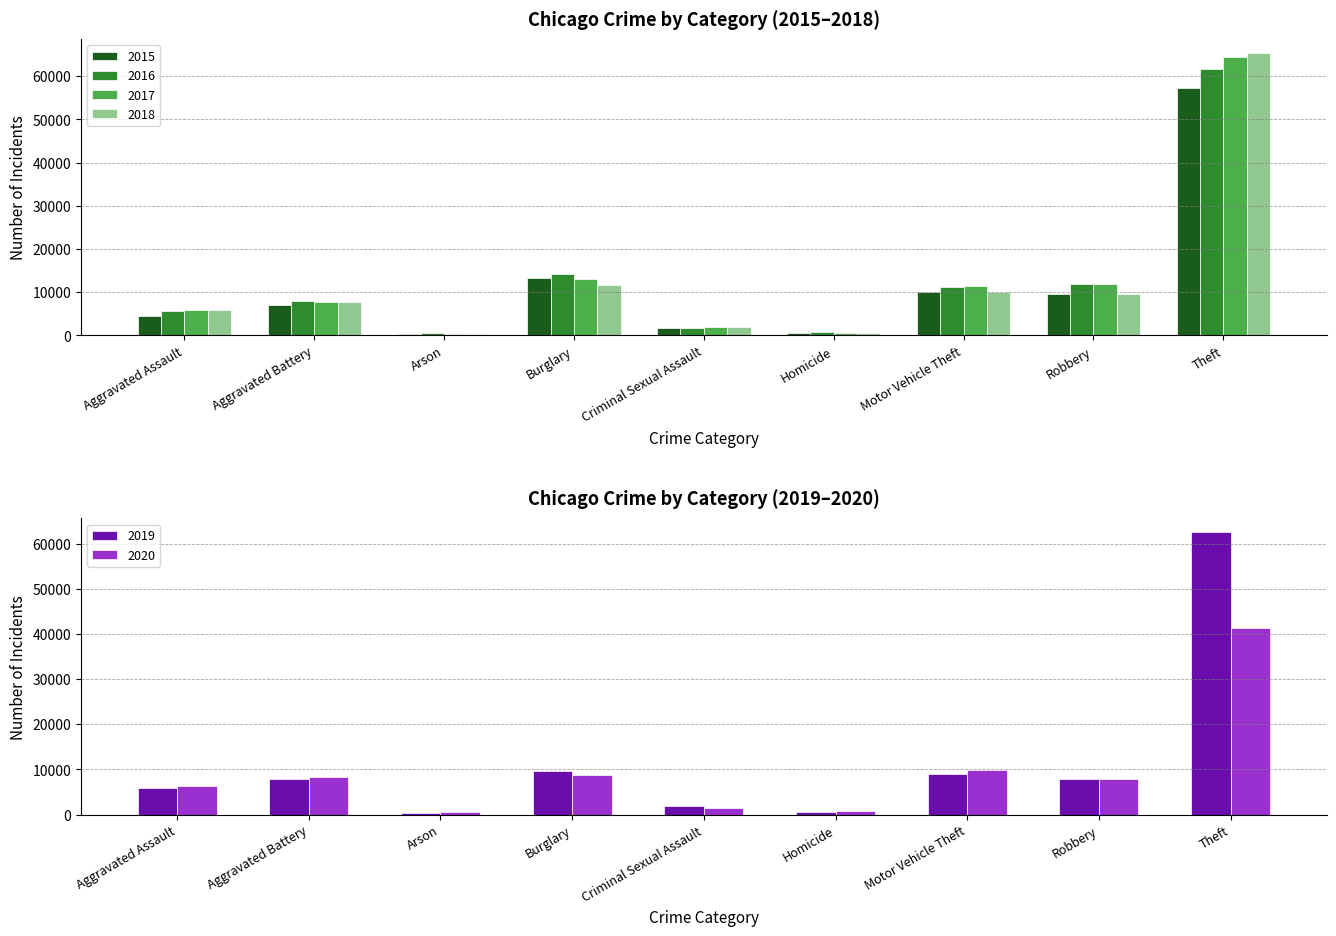

List the labels in order of 2017 value, smallest first.

Arson, Homicide, Criminal Sexual Assault, Aggravated Assault, Aggravated Battery, Motor Vehicle Theft, Robbery, Burglary, Theft